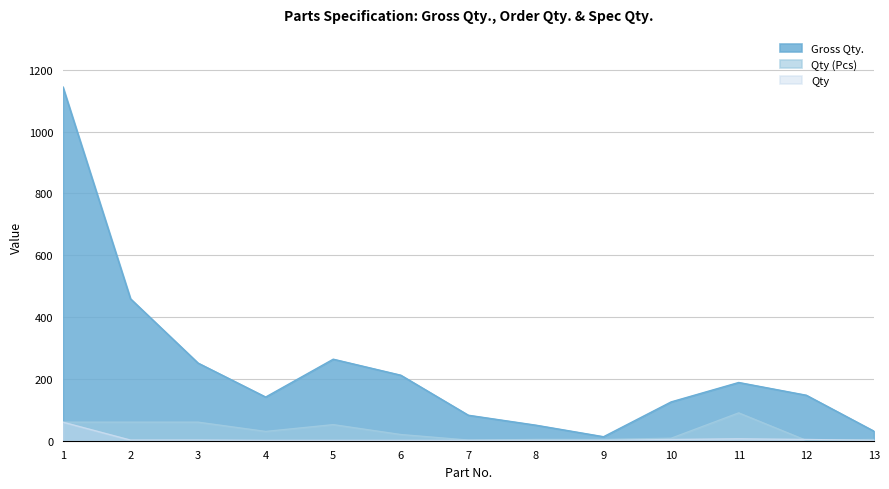

What is the sum of the Qty values at 1 and 7?

61.0